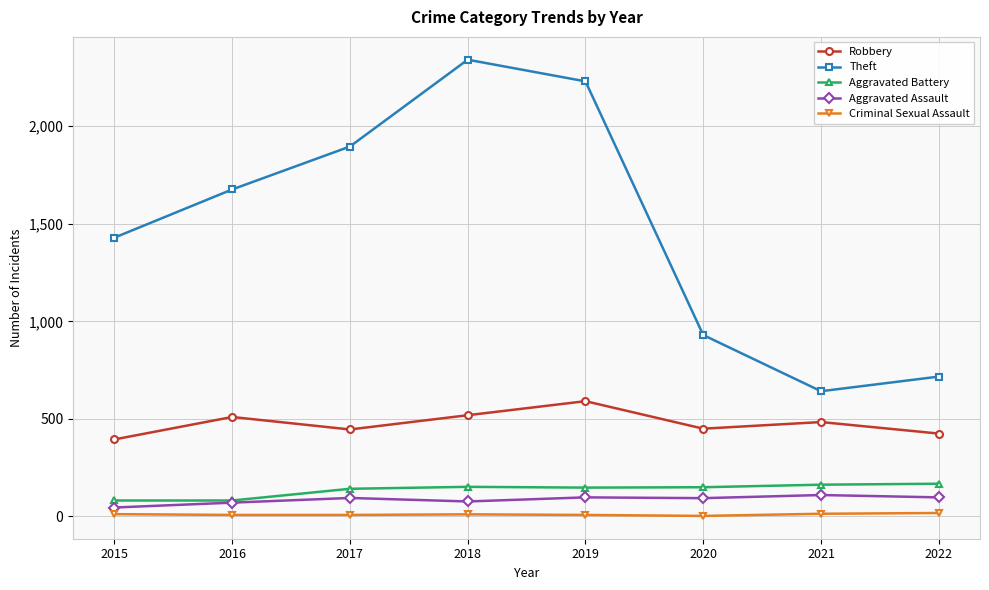

What is the sum of all Aggravated Battery values?

1087